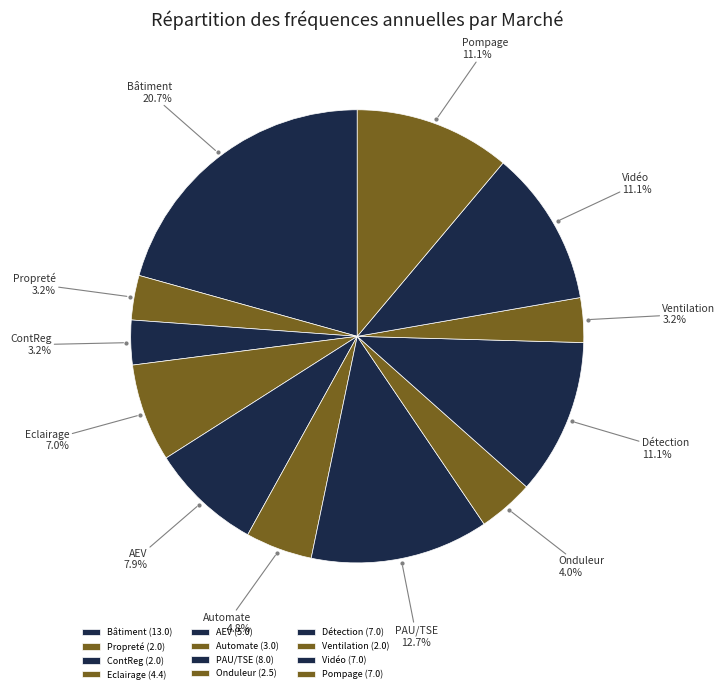

How many slices are in this pie chart?

12